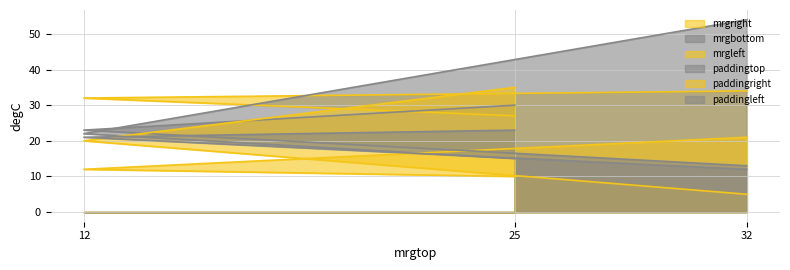

Is the value of paddingtop at 25 greater than the value of paddingleft at 25?

Yes